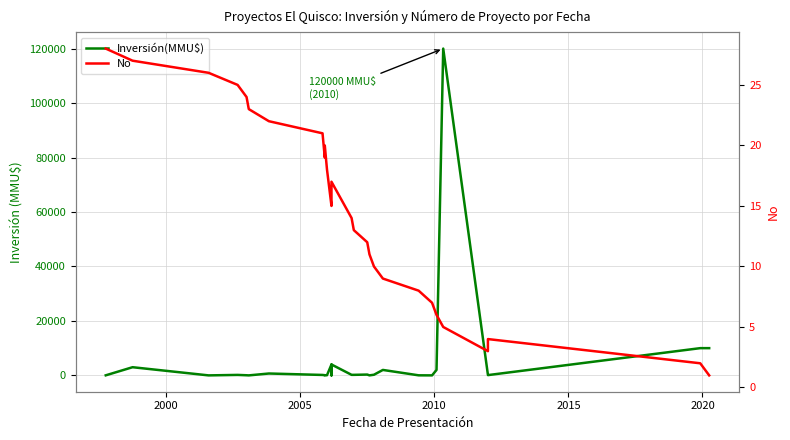

What is the value of the Inversión(MMU$) point at the 11th from the left?

72